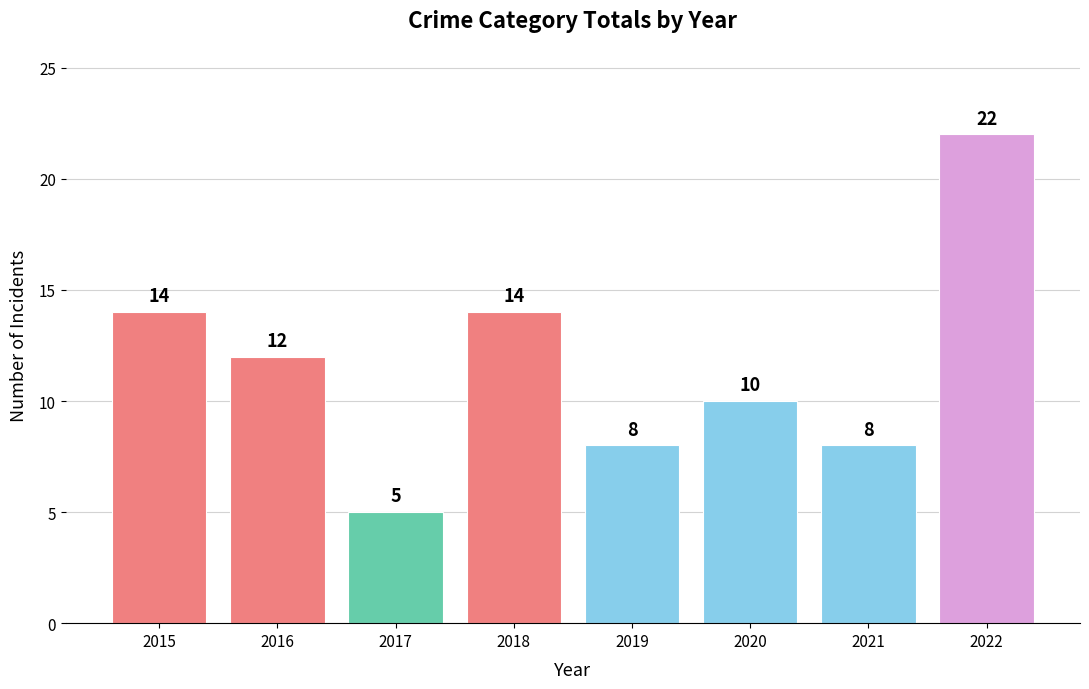

What is the maximum value shown in the chart?

22